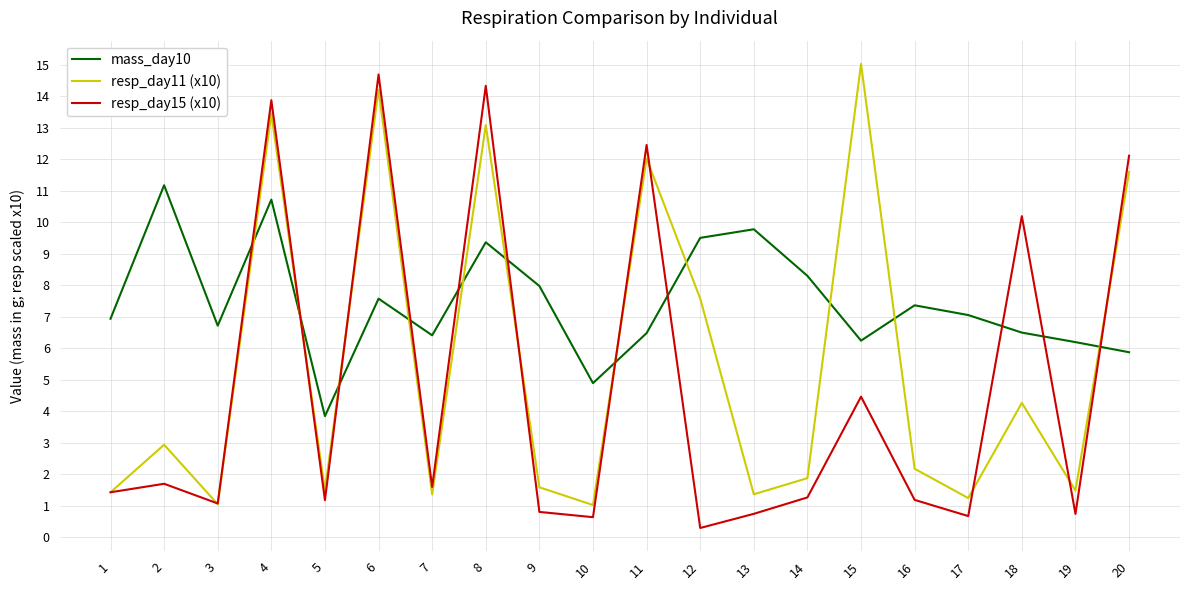

List the series in order of their overall mean, lowest first.

resp_day15 (x10), resp_day11 (x10), mass_day10